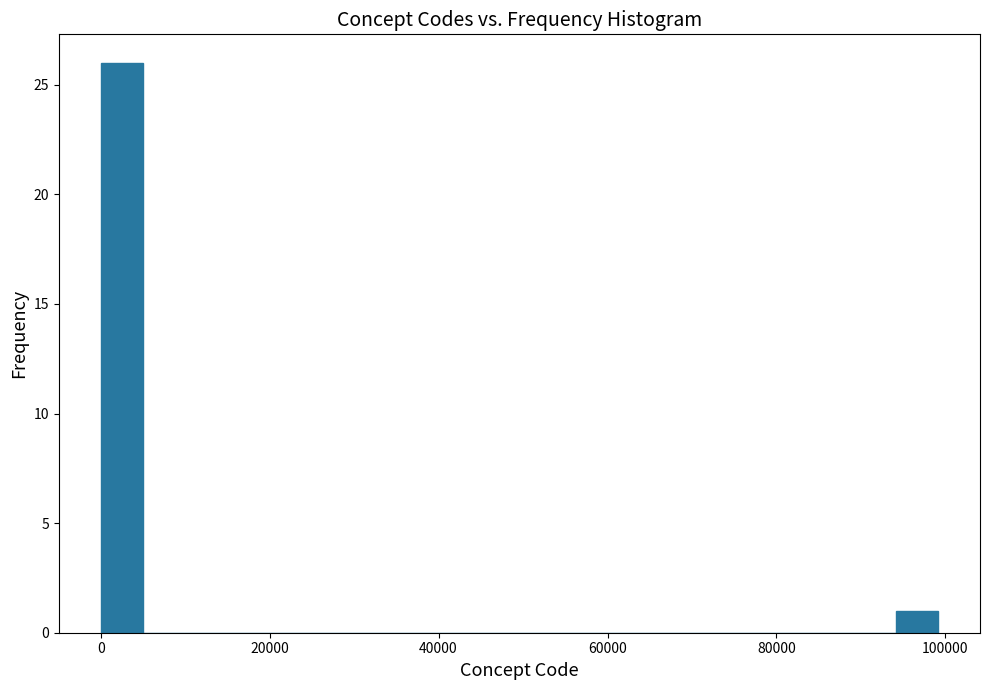

Read against the x-axis, roughly where is the centre of the tallest bar?

2000